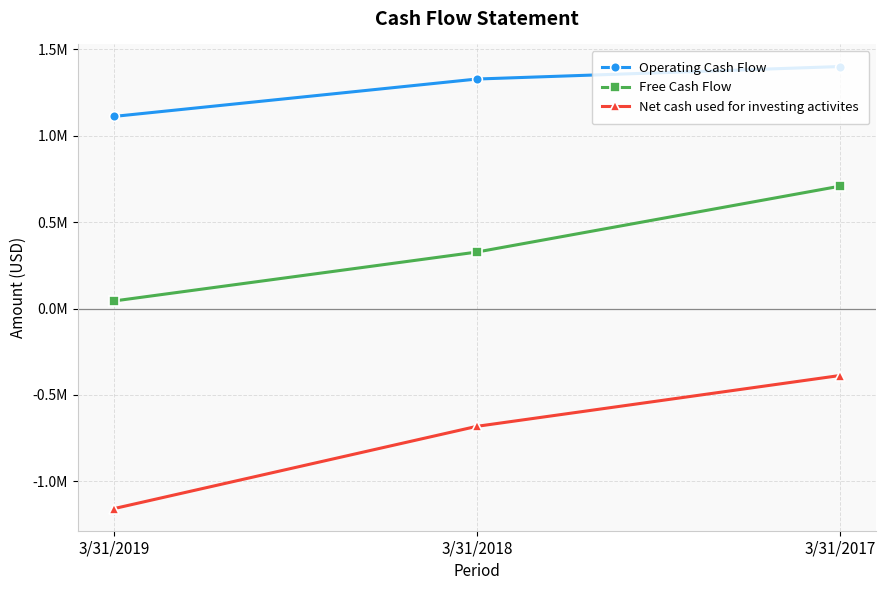

Does the chart have visible grid lines?

Yes